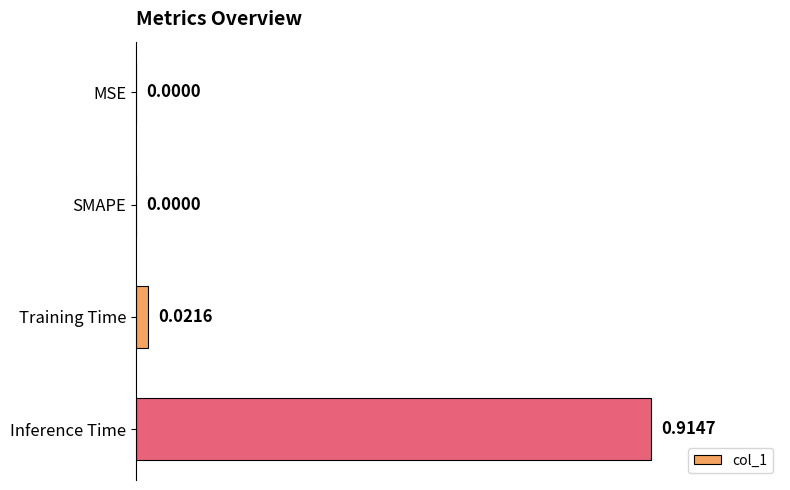

What is the change in value from MSE to Inference Time?

+0.9